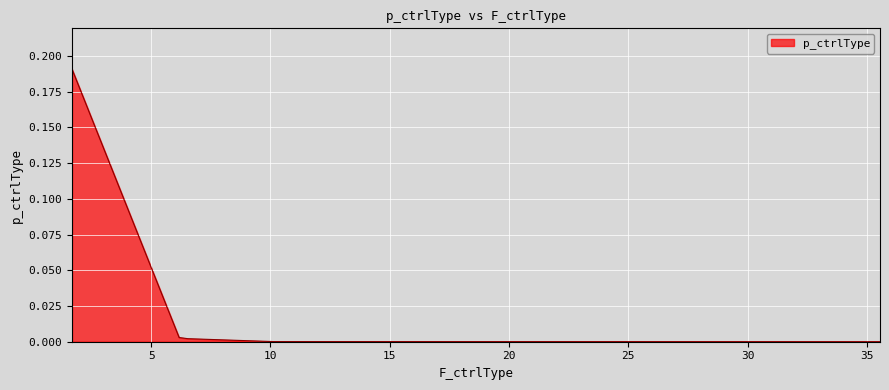

How many lines are shown in the chart?

1